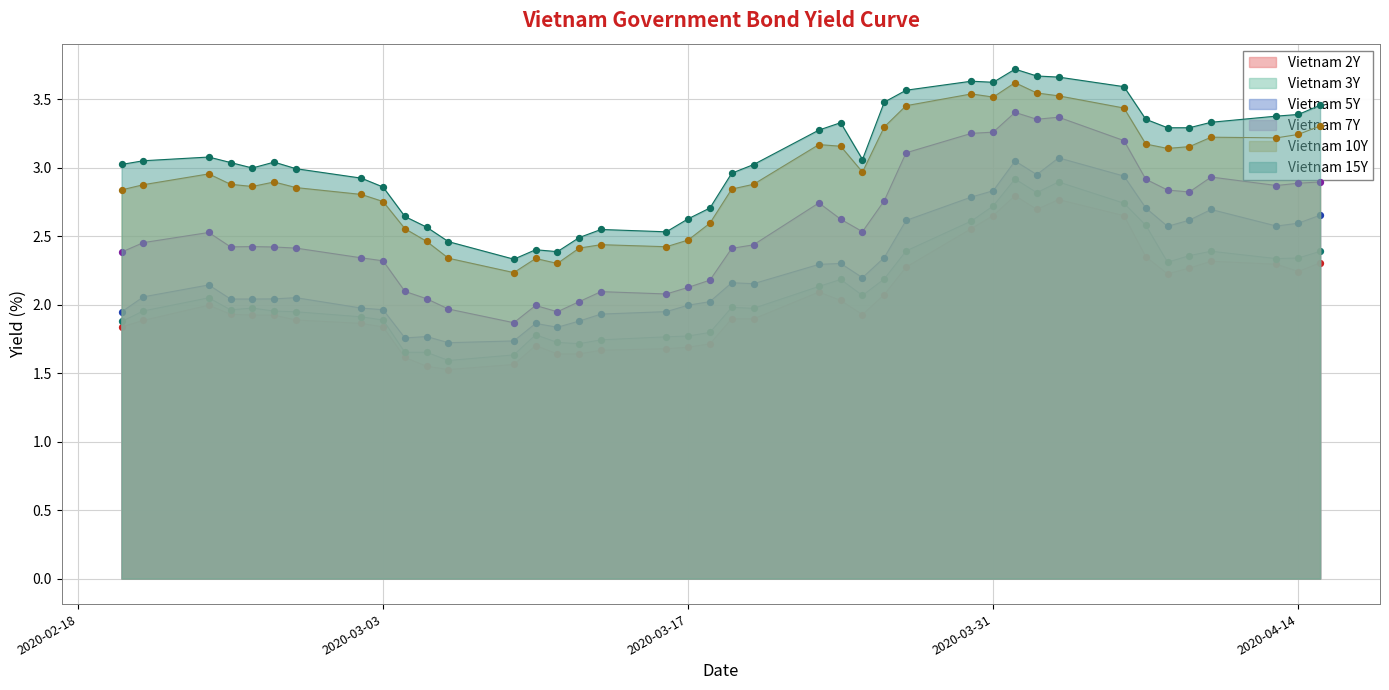

What is the total value across all series at 2020-03-10?

12.1